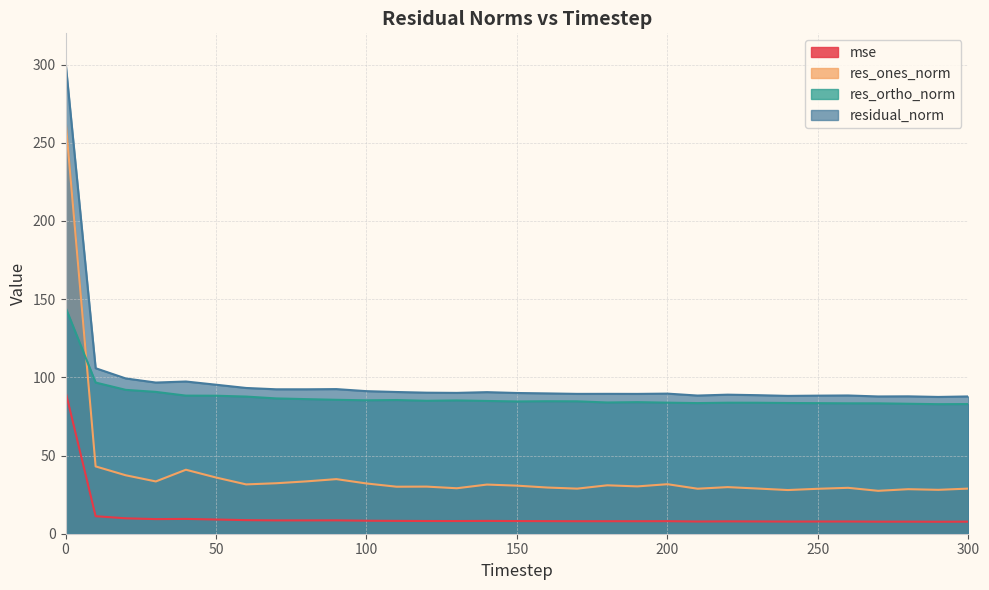

Count the number of categories in the chart.

31